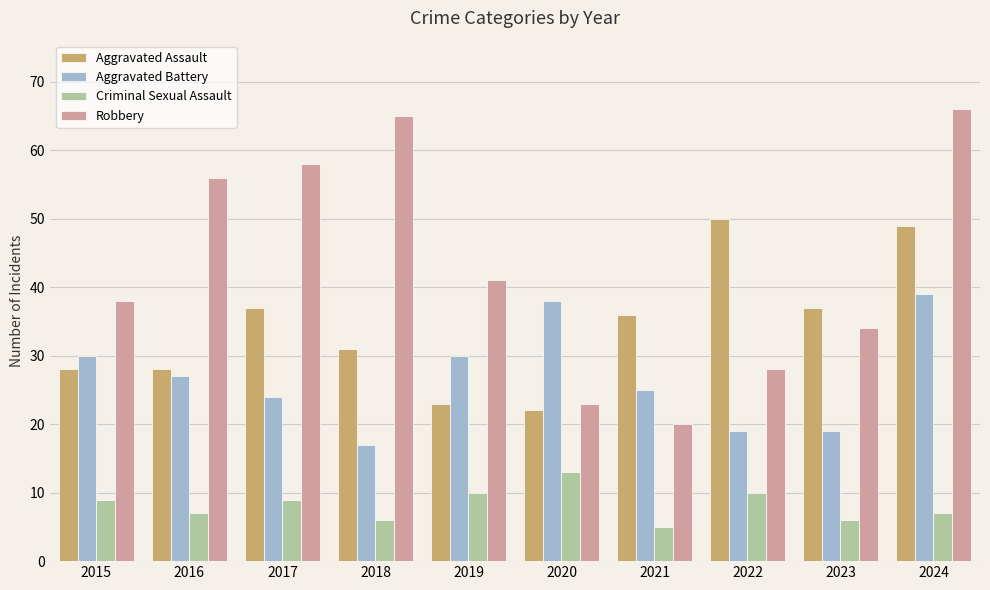

List the series in order of their overall mean, highest first.

Robbery, Aggravated Assault, Aggravated Battery, Criminal Sexual Assault